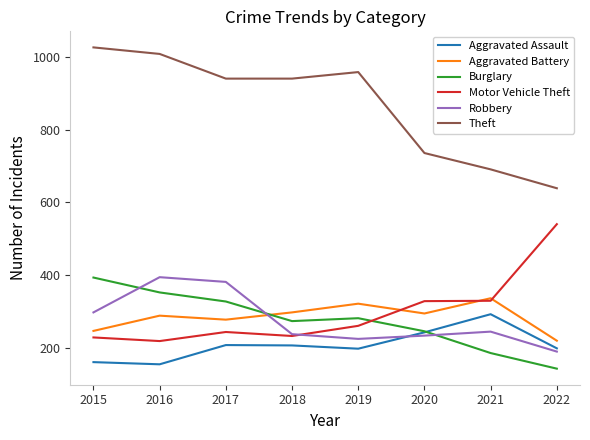

True or false: Aggravated Battery and Theft cross at least once.

False